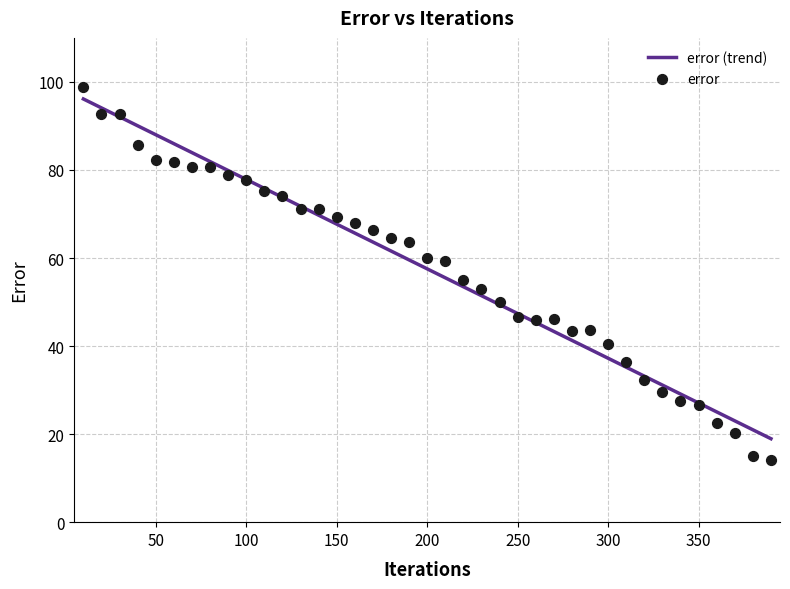

What is the maximum value for error (trend)?

96.1